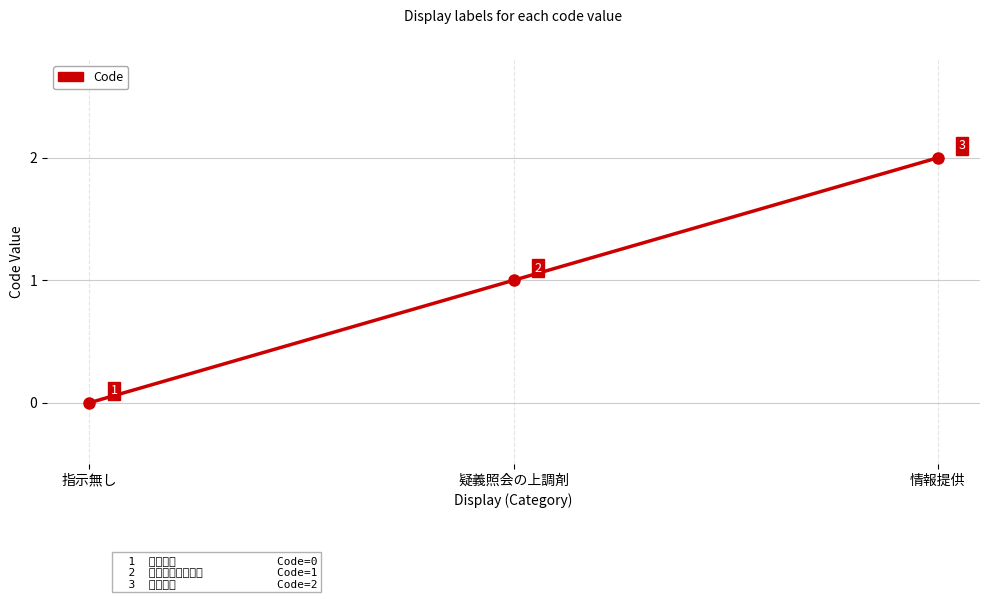

How many series are shown in this chart?

1